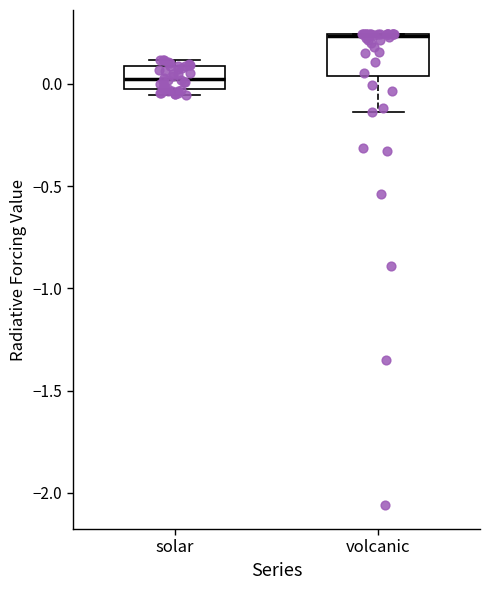

Reading left to right, read every box against the y-axis: the position of its median line, the range the box covers, and the ends of its whiskers. The values are not printed on the chart, so give them approximately, as read against the axis.

solar: median 0.05, box -0.05 to 0.10, whiskers -0.05 (just below the box's lower edge) to 0.10 (just above the box's upper edge)
volcanic: median 0.25, box 0.05 to 0.25, whiskers -0.15 to 0.25